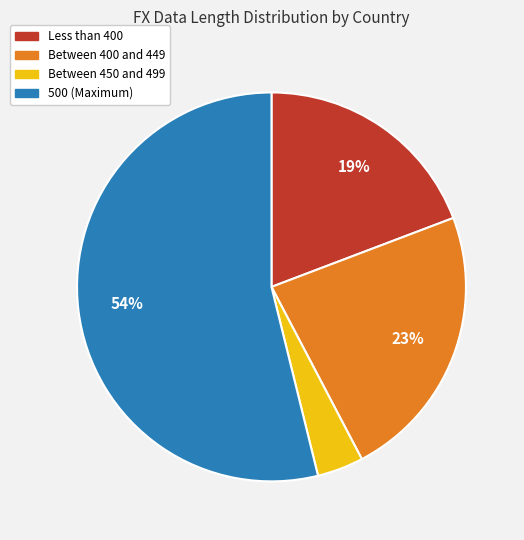

The Between 400 and 449 slice represents 23% of the pie. True or false?

True